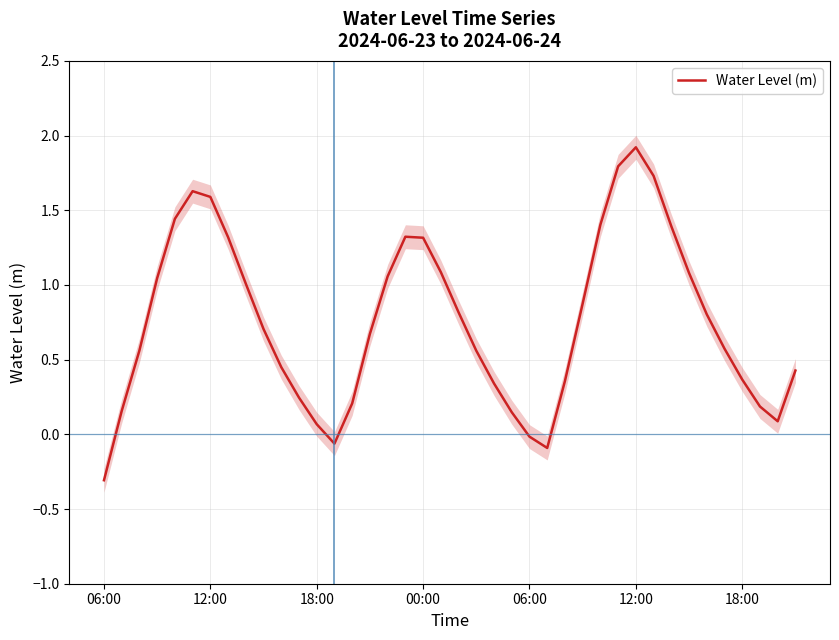

Reading left to right, transcribe all the data shown in this chart.

-0.3	0.2	0.6	1.0	1.4	1.6	1.6	1.3	1.0	0.7	0.4	0.2	0.1	-0.1	0.2	0.7	1.1	1.3	1.3	1.1	0.8	0.6	0.3	0.1	-0.0	-0.1	0.4	0.9	1.4	1.8	1.9	1.7	1.4	1.1	0.8	0.6	0.4	0.2	0.1	0.4